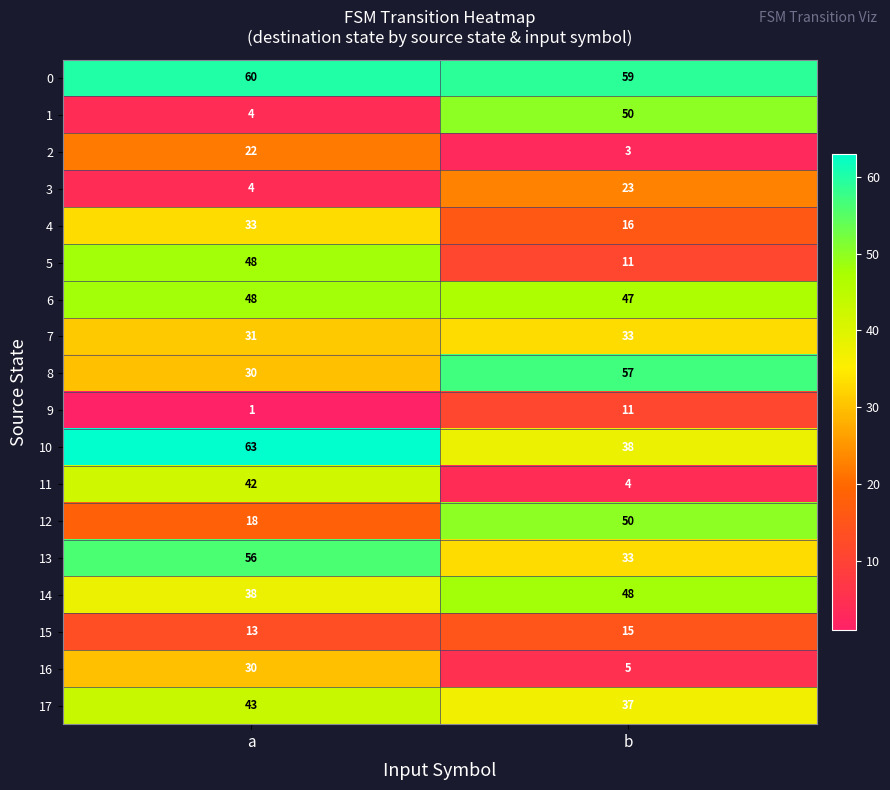

List the labels in order of 4 value, smallest first.

b, a